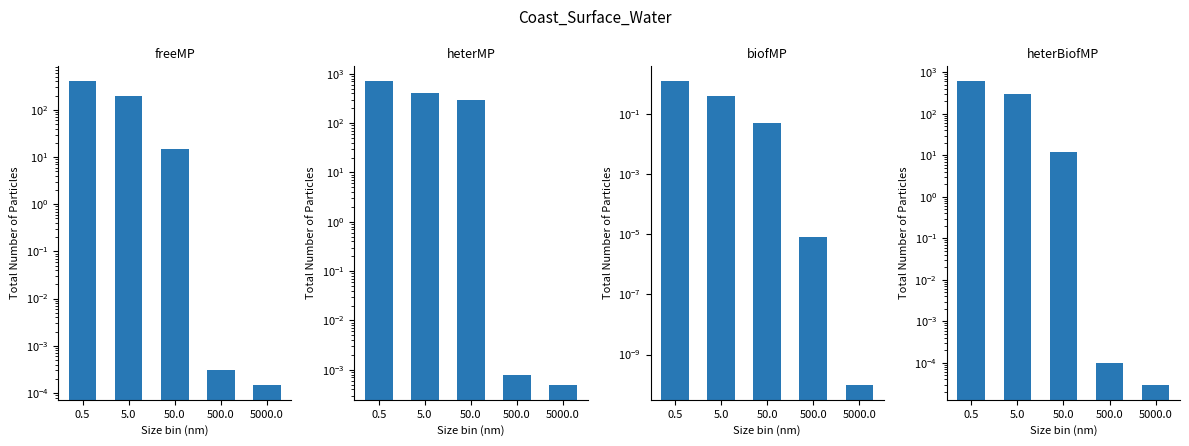

What is the label of the 2nd bar from the right?

500.0